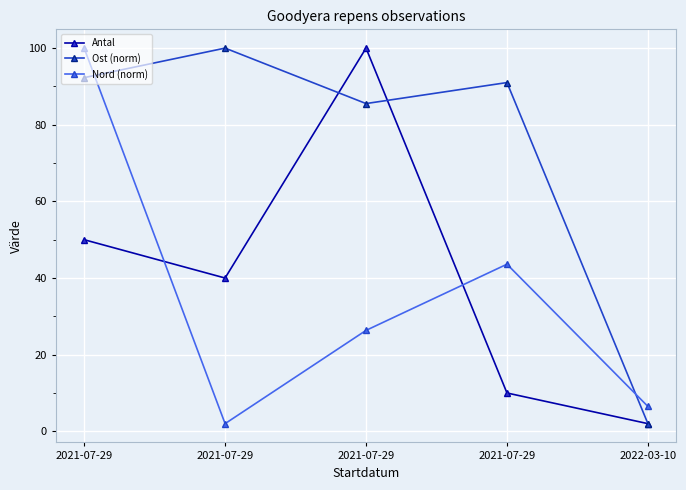

Reading left to right, extract all data points from this chart.

Antal: 2021-07-29=50.0	2021-07-29=40.0	2021-07-29=100.0	2021-07-29=10.0	2022-03-10=2.0
Ost (norm): 2021-07-29=92.3	2021-07-29=100.0	2021-07-29=85.5	2021-07-29=91.0	2022-03-10=2.0
Nord (norm): 2021-07-29=100.0	2021-07-29=2.0	2021-07-29=26.3	2021-07-29=43.6	2022-03-10=6.5